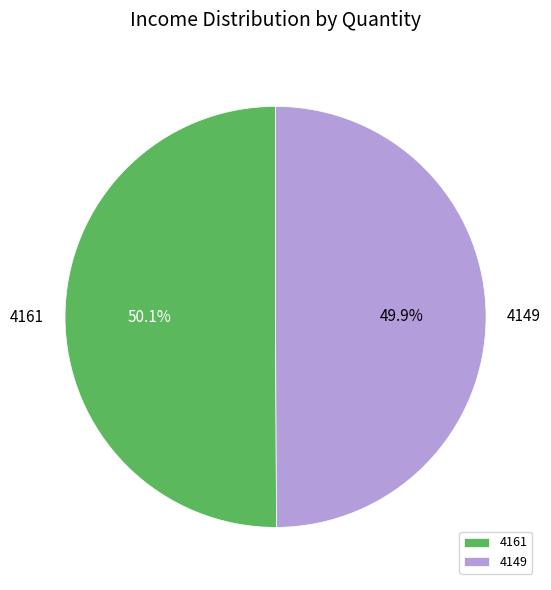

True or false: 4149 accounts for 44% of the total.

False